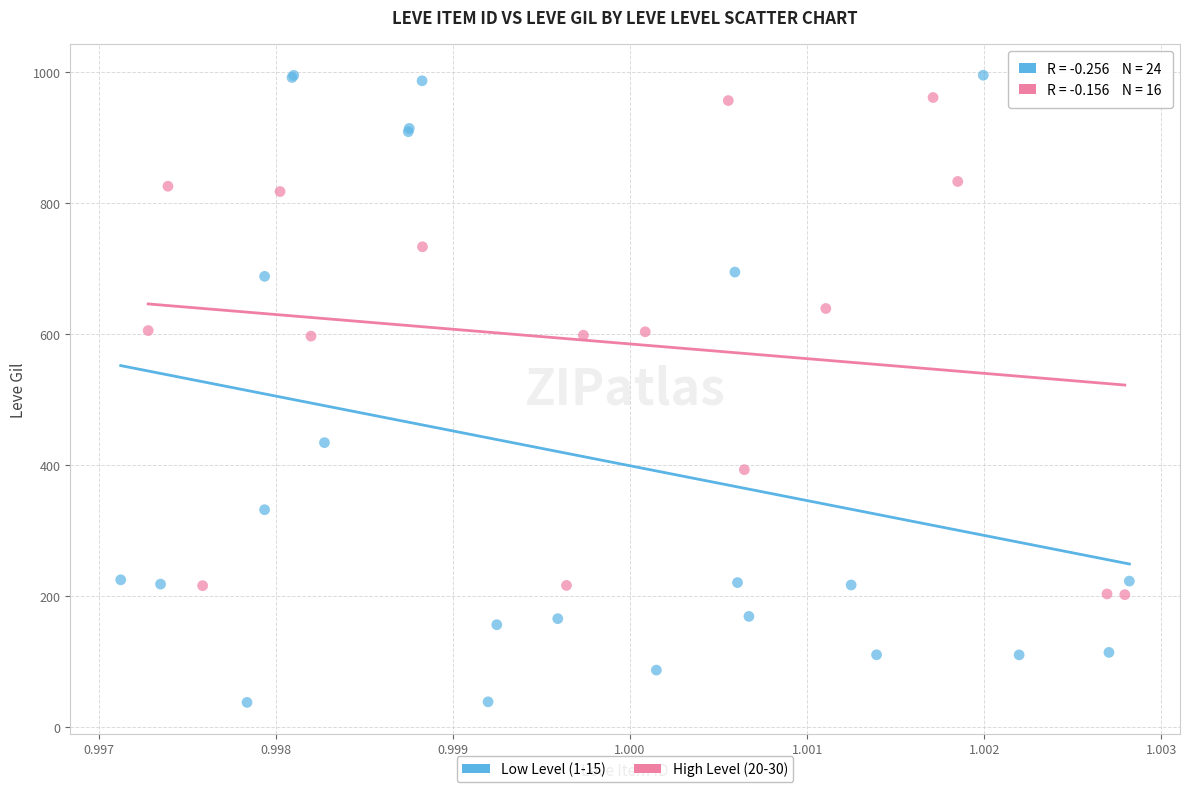

What are all the series names shown in the legend?

Low Level (1-15), High Level (20-30)